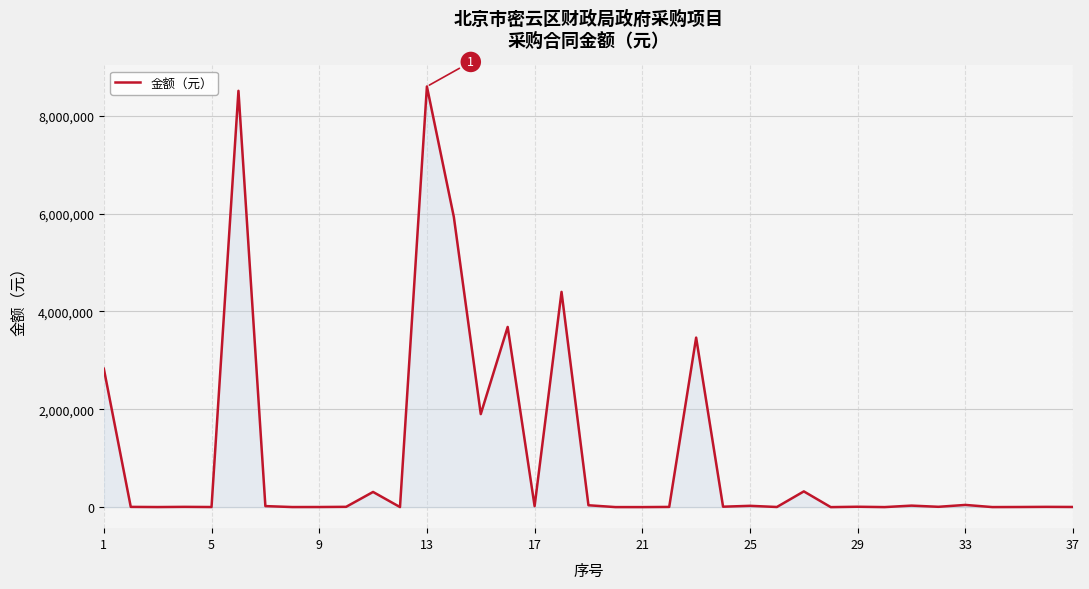

What is the maximum value shown in the chart?

8597147.1